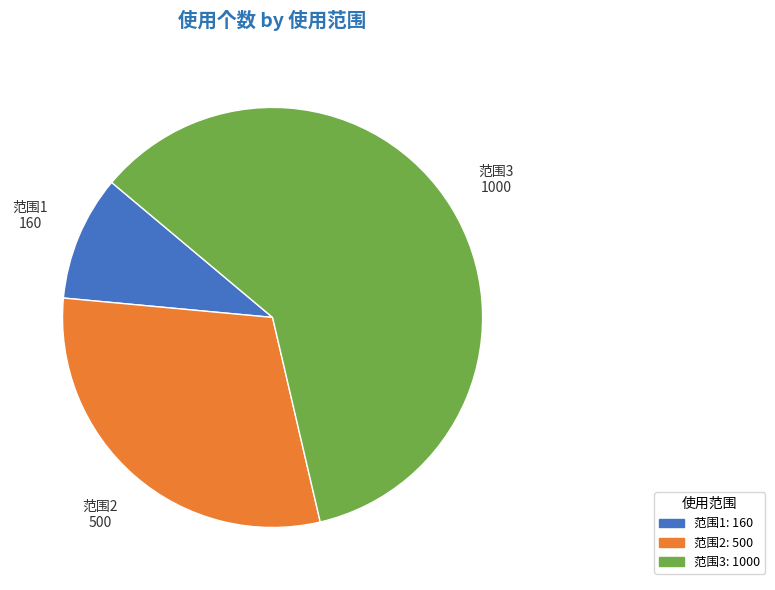

Does any single category account for the majority?

Yes